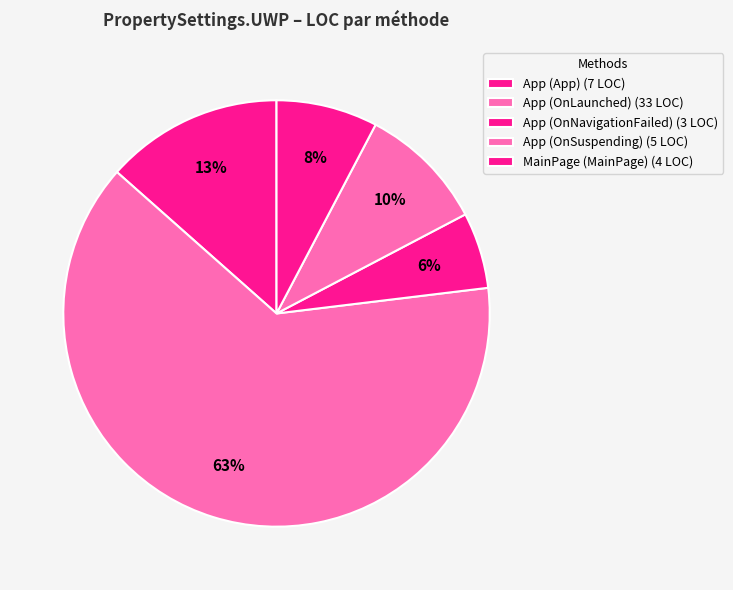

How many segments does this pie chart have?

5